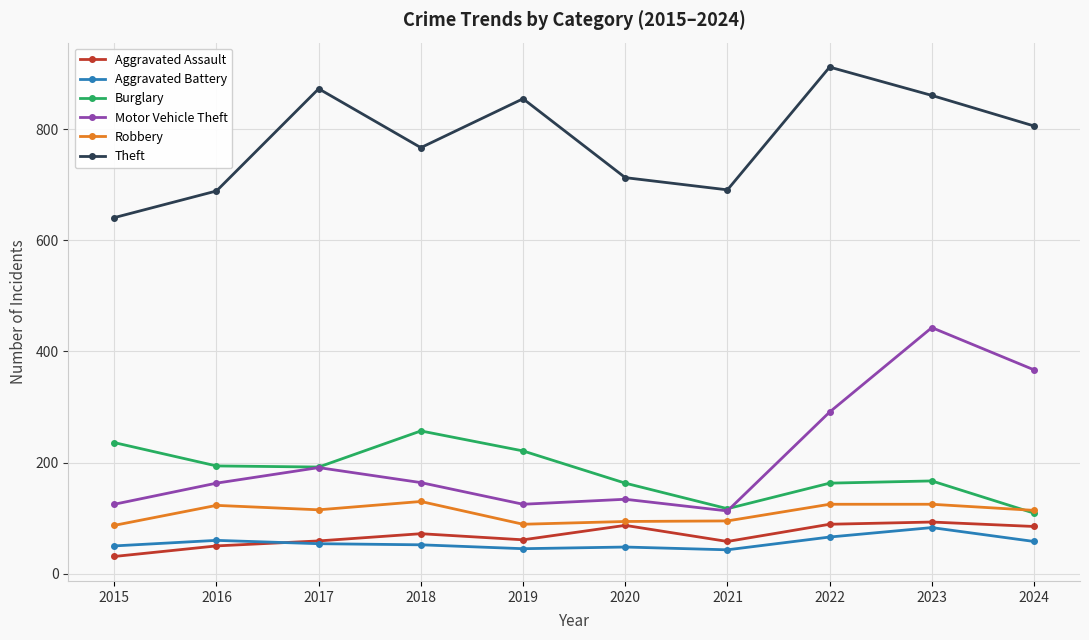

What is the value of the Theft point at the 10th from the left?

806